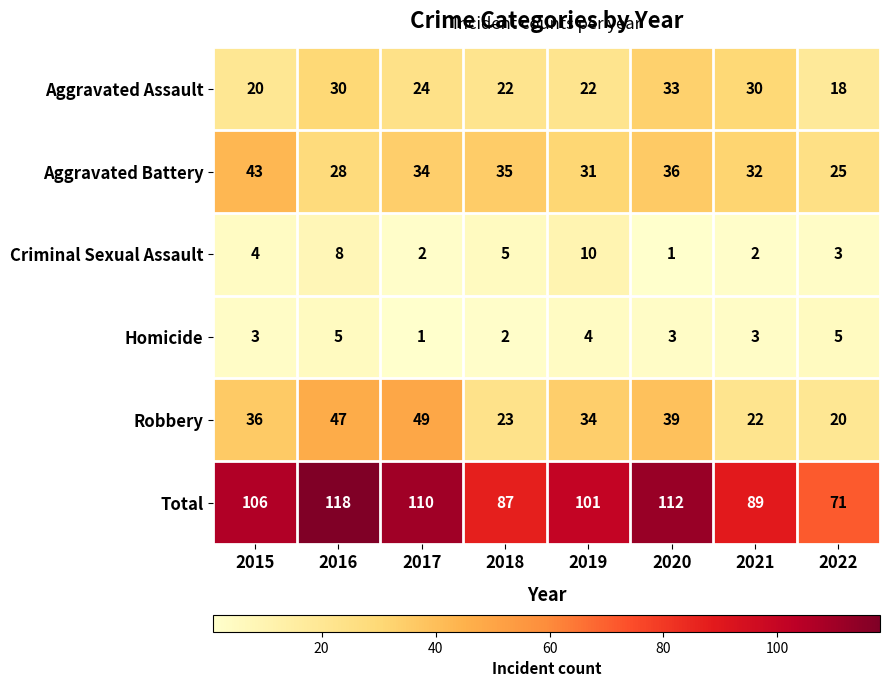

Count the number of categories in the chart.

8